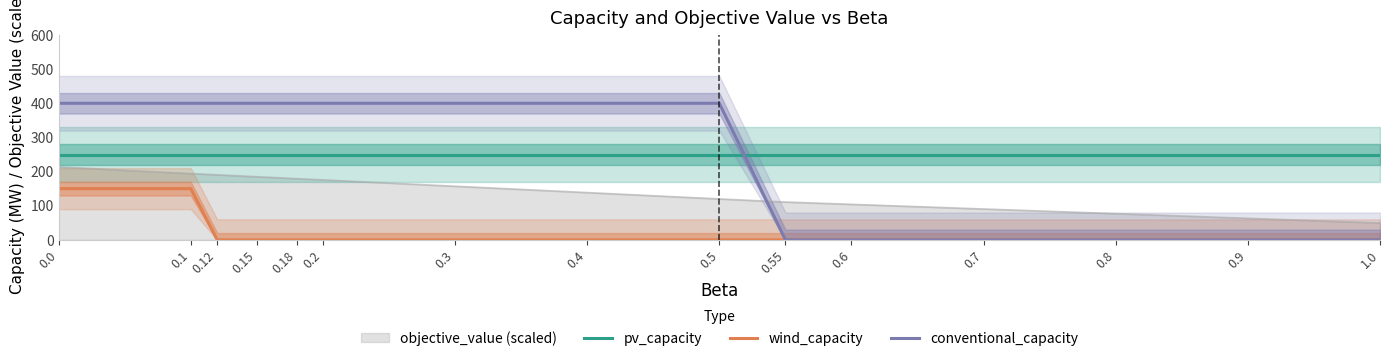

Reading left to right, list all the values displayed in this chart.

pv_capacity: 250	250	250	250	250	250	250	250	250	250	250	250	250	250	250
wind_capacity: 150	150	0	0	0	0	0	0	0	0	0	0	0	0	0
conventional_capacity: 400	400	400	400	400	400	400	400	400	0	0	0	0	0	0